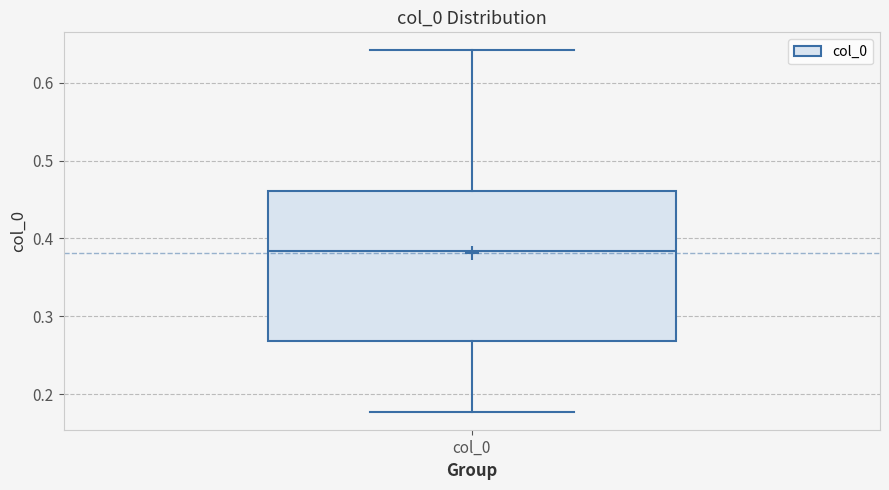

Where does the upper whisker of the box for col_0 end on the y-axis? The values are not printed on the chart, so give them approximately, as read against the axis.

0.64